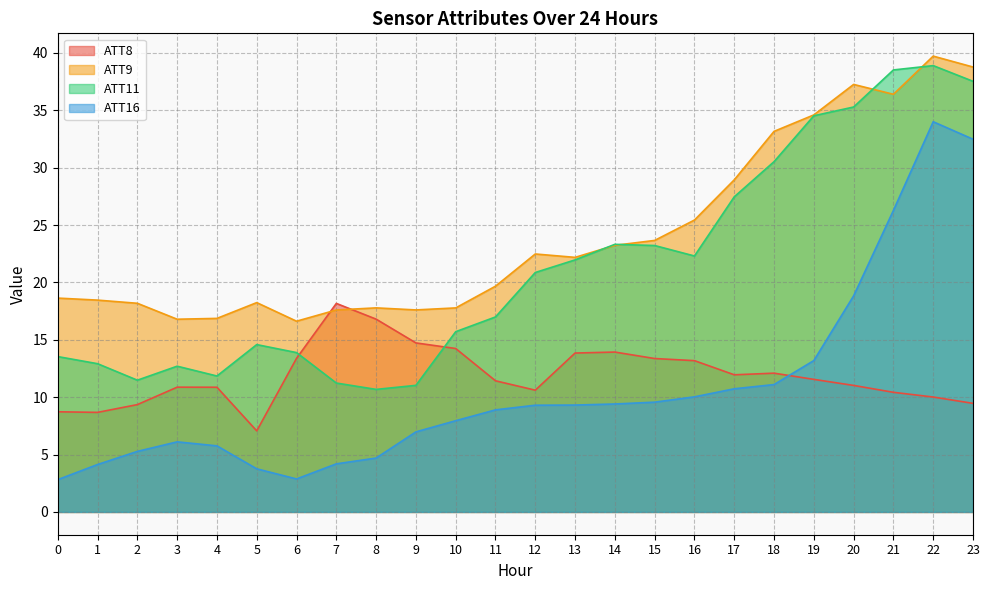

Which has a higher value, 18 or 7?

7